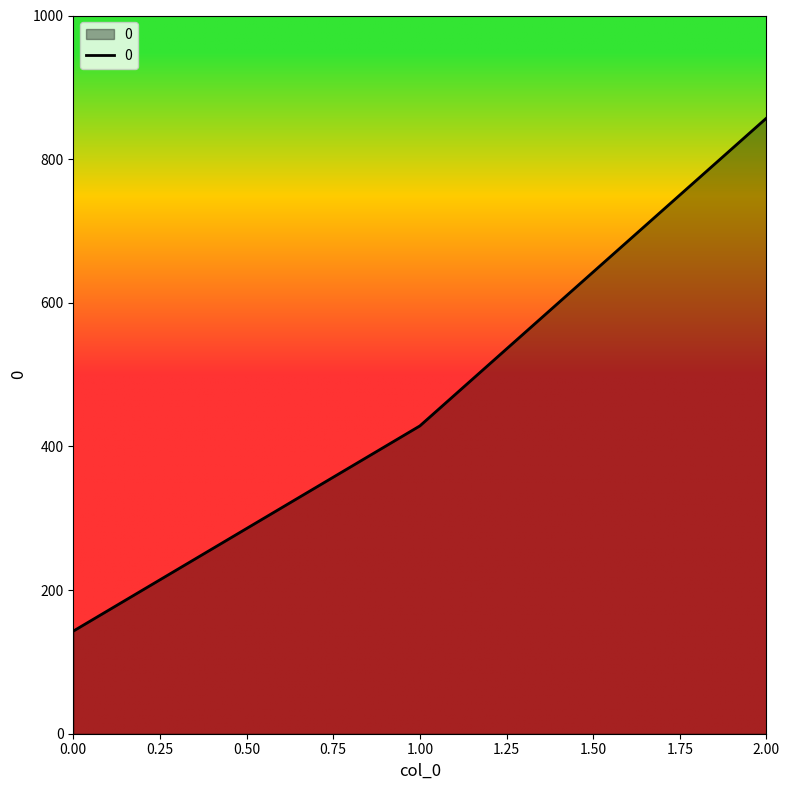

Count the number of categories in the chart.

3